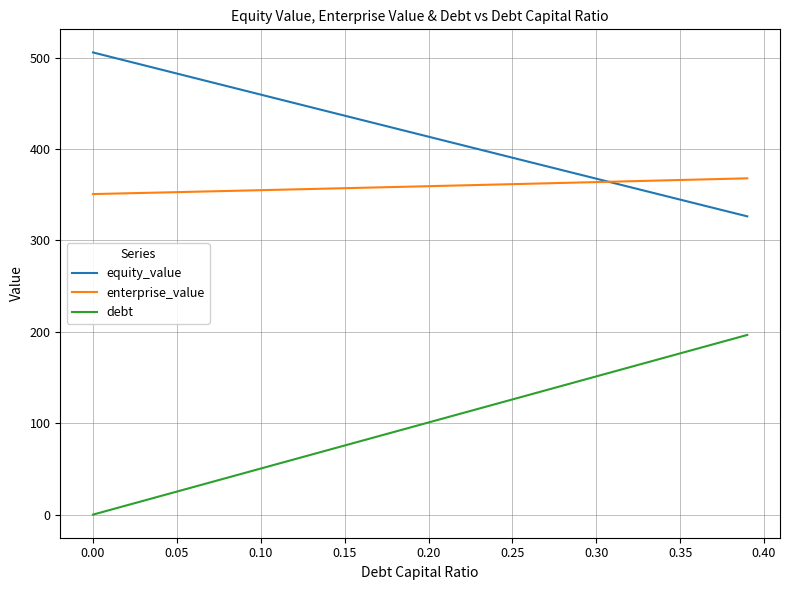

Which series has the largest total across all categories?

equity_value